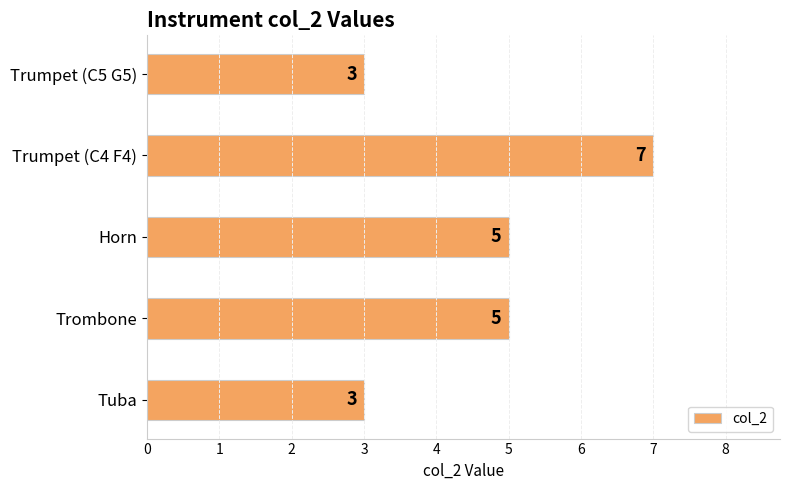

Reading bottom to top, extract all data points from this chart.

3	5	5	7	3